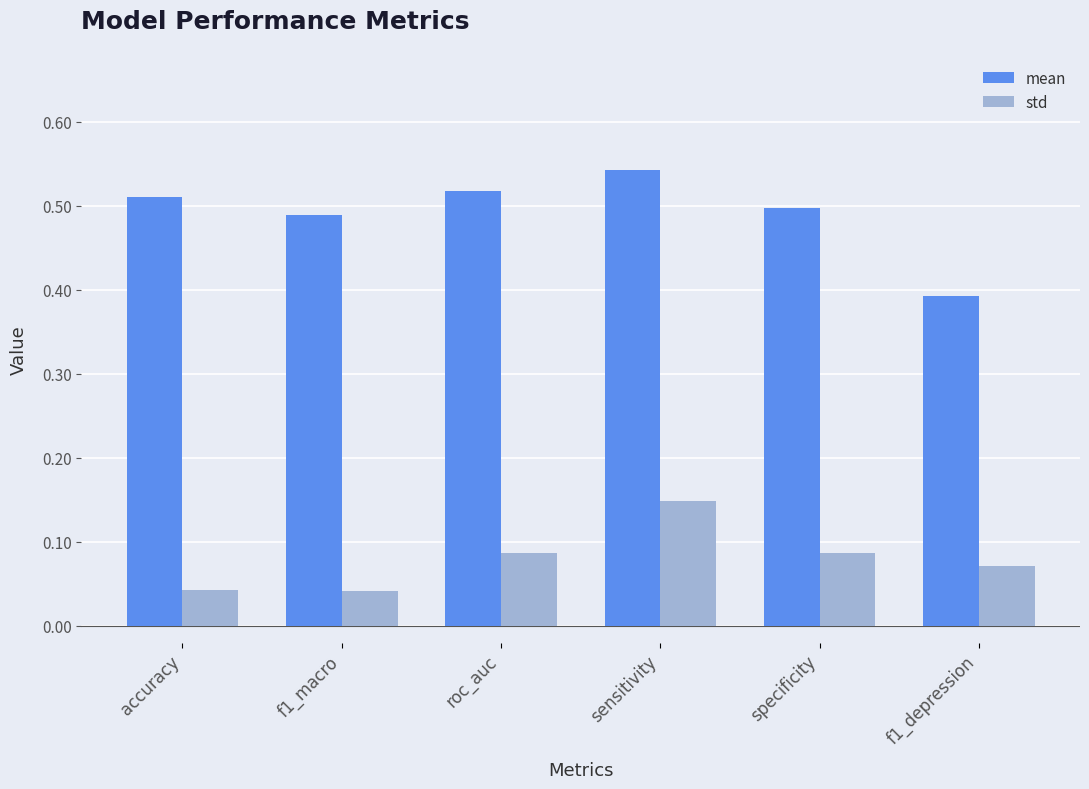

At which label is mean closest to 0?

f1_depression